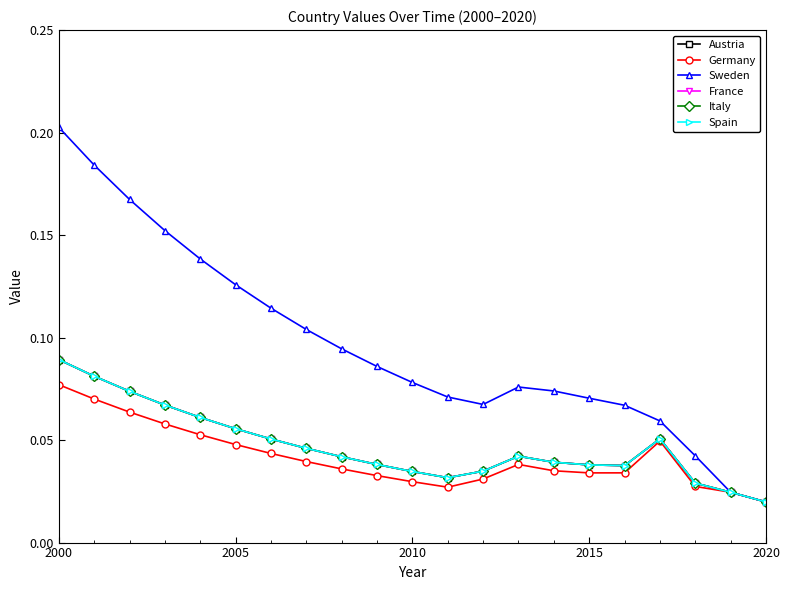

What is the difference between the maximum and second lowest values in the Sweden series?

0.2